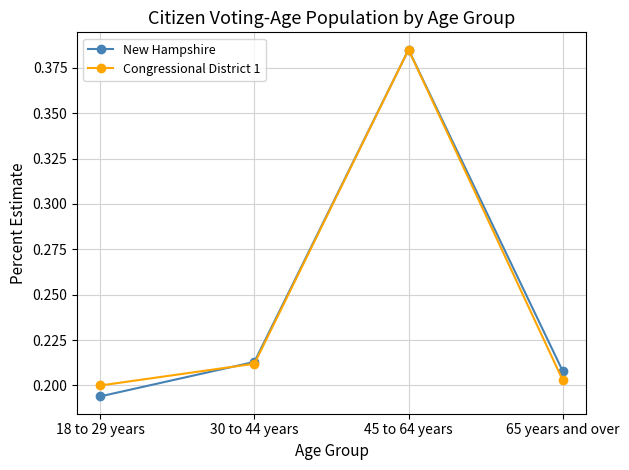

How many data points does each series have?

4